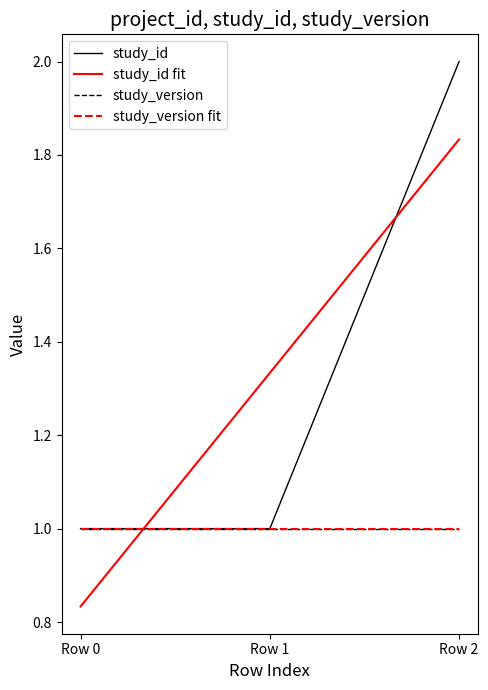

Is this an area chart (filled region under the line)?

No